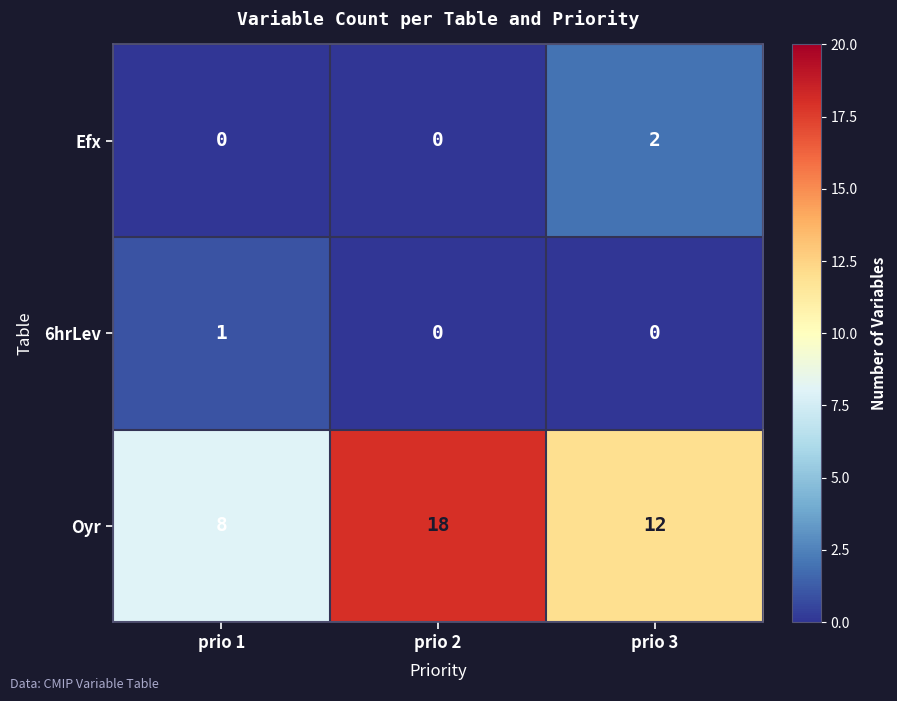

List the series in order of their peak value, lowest first.

6hrLev, Efx, Oyr